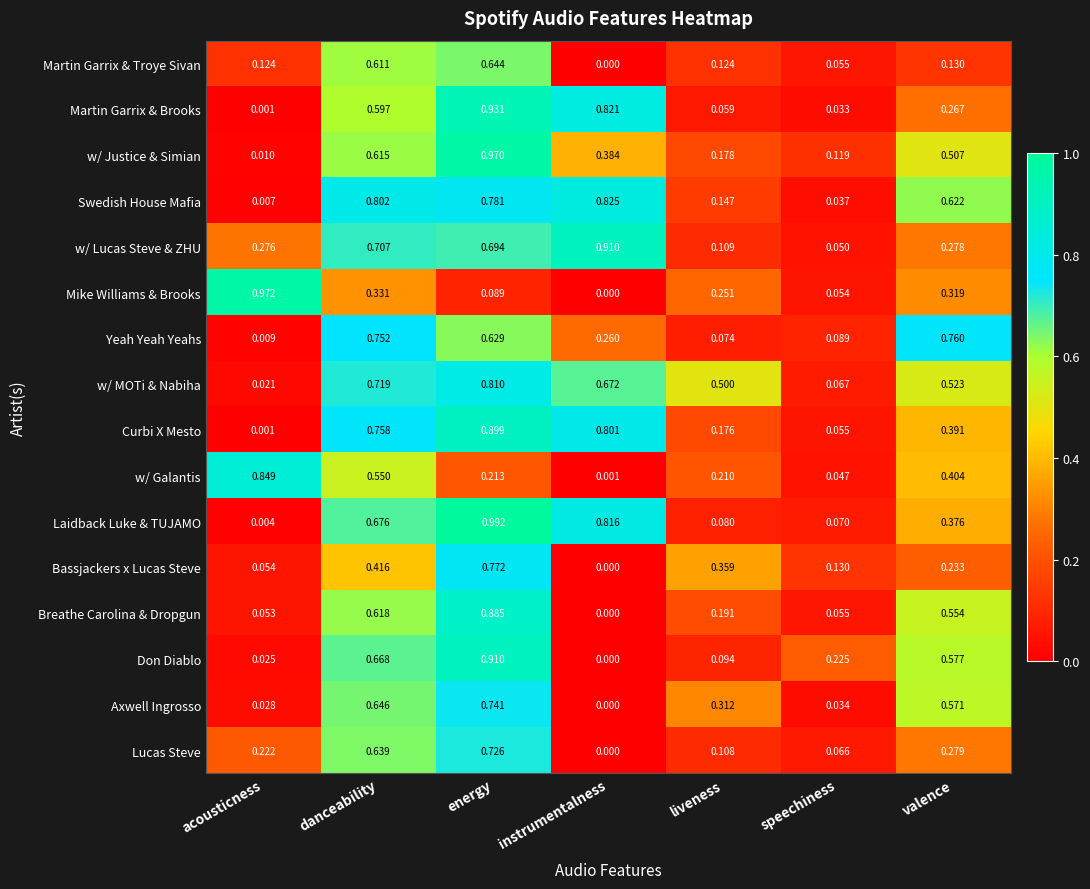

At valence, list the series in order from smallest to largest.

Martin Garrix & Troye Sivan, Bassjackers x Lucas Steve, Martin Garrix & Brooks, w/ Lucas Steve & ZHU, Lucas Steve, Mike Williams & Brooks, Laidback Luke & TUJAMO, Curbi X Mesto, w/ Galantis, w/ Justice & Simian, w/ MOTi & Nabiha, Breathe Carolina & Dropgun, Axwell Ingrosso, Don Diablo, Swedish House Mafia, Yeah Yeah Yeahs